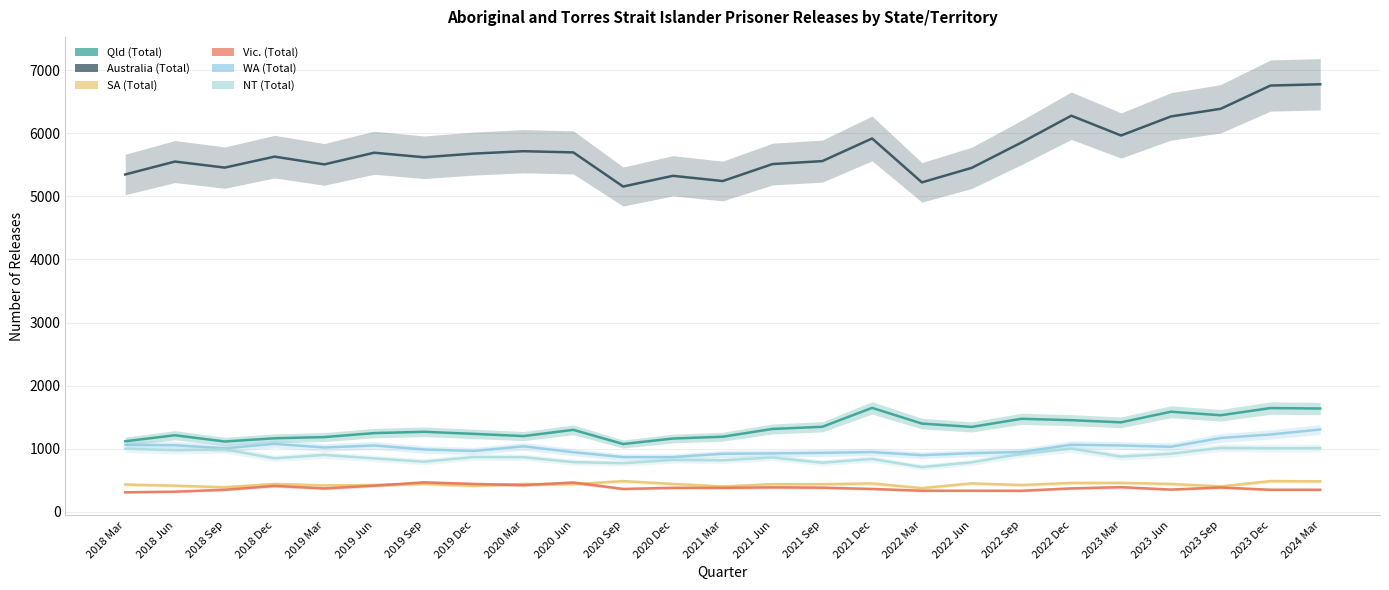

Is it true that Vic. (Total) equals 380 at 2020 Dec?

True